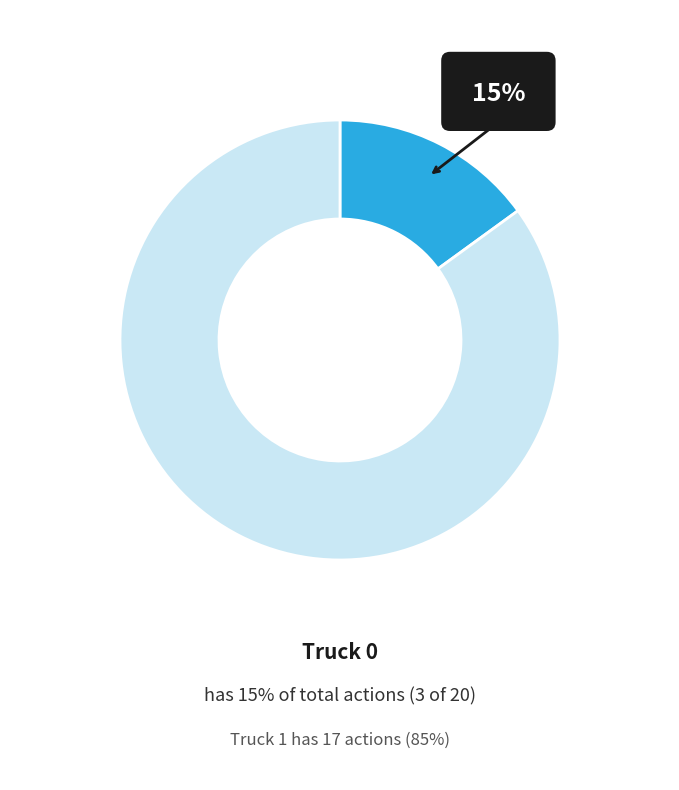

How many slices are in this pie chart?

2